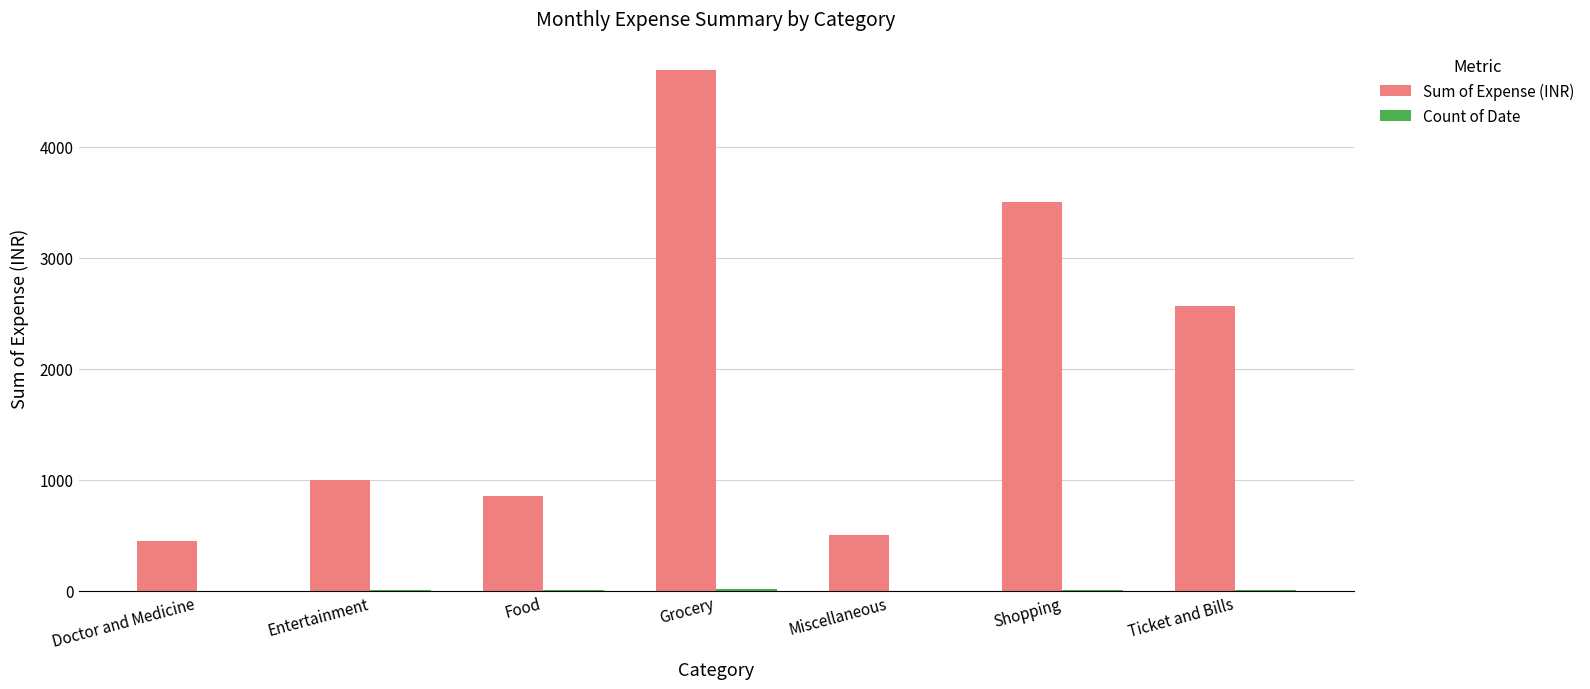

What is the sum of all Sum of Expense (INR) values?

13560